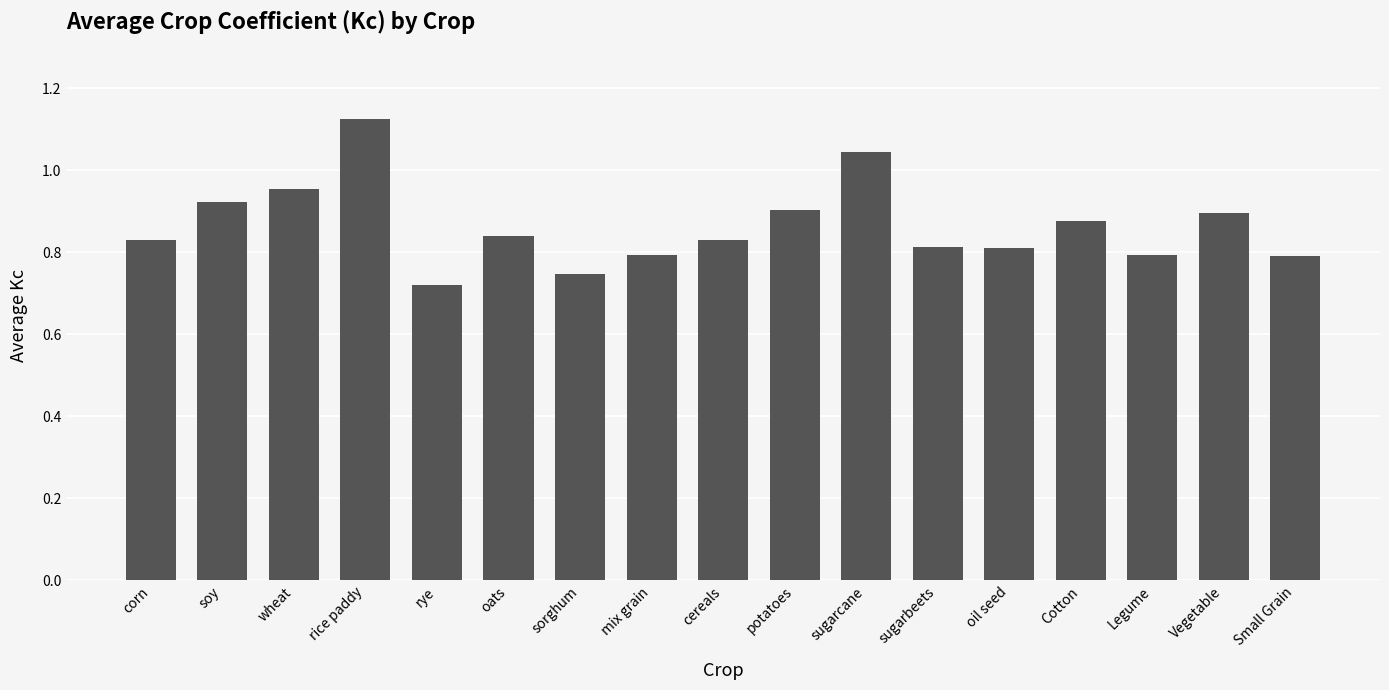

What is the difference between the maximum and minimum values?

0.4